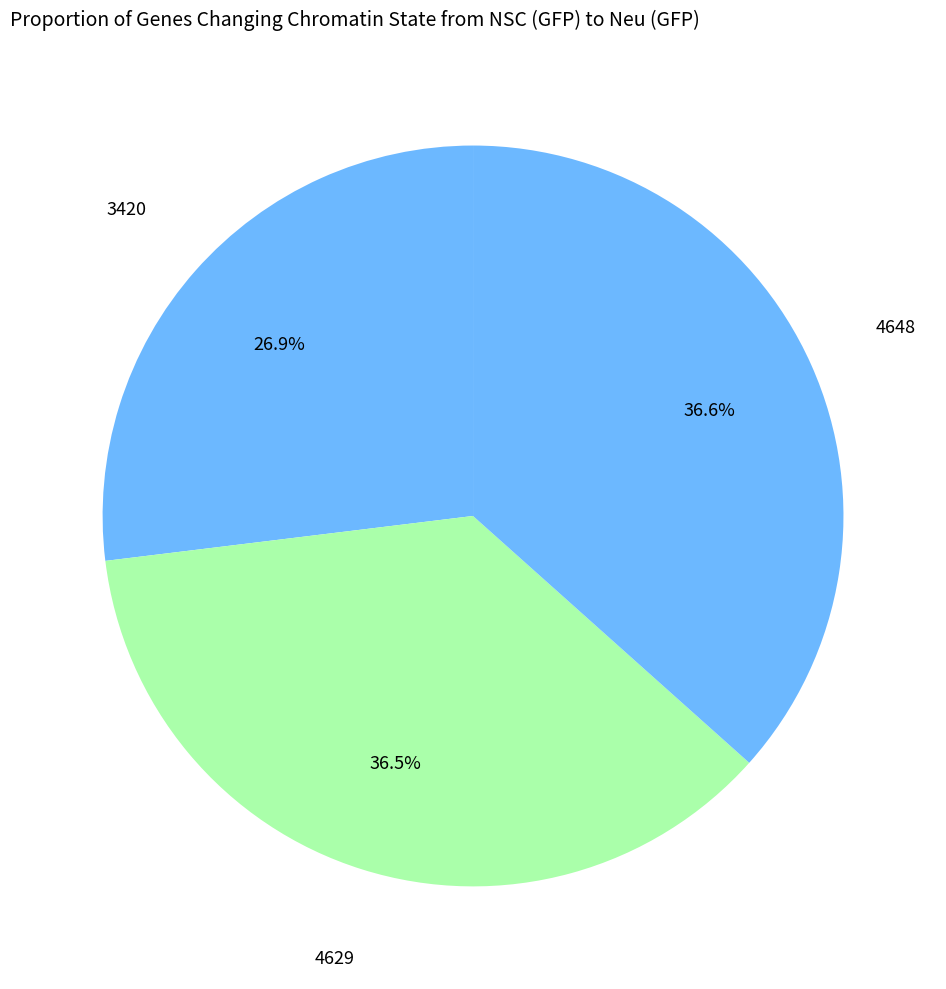

Do 4648 and 4629 together represent more than half of the pie?

Yes